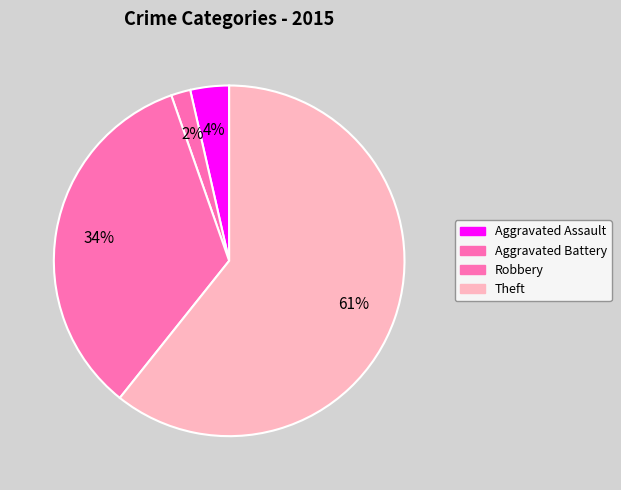

Between Aggravated Assault and Robbery, which is larger?

Robbery